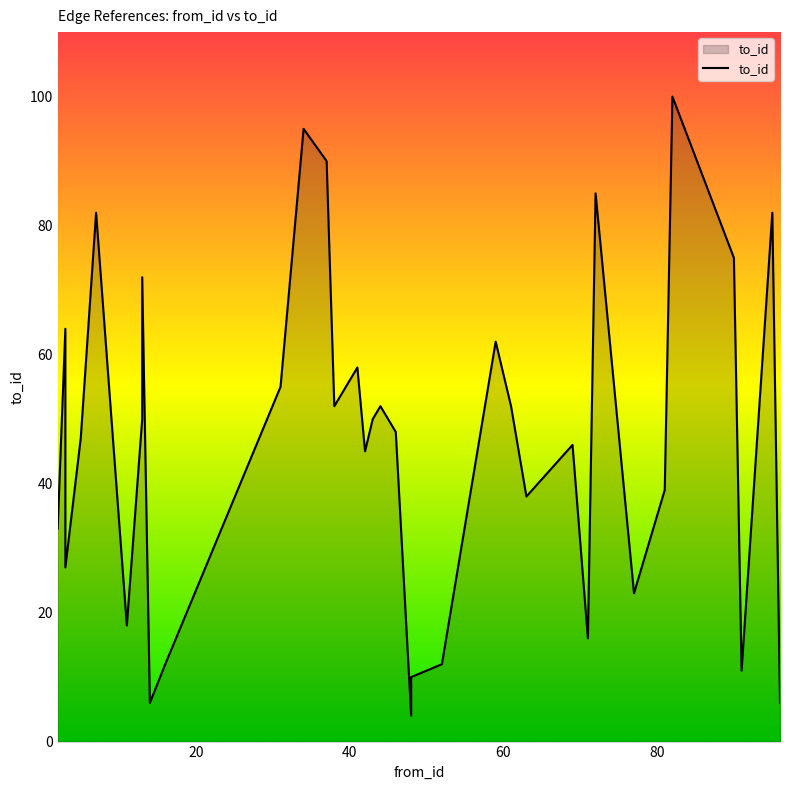

At which category does the chart reach its peak across all series?

82